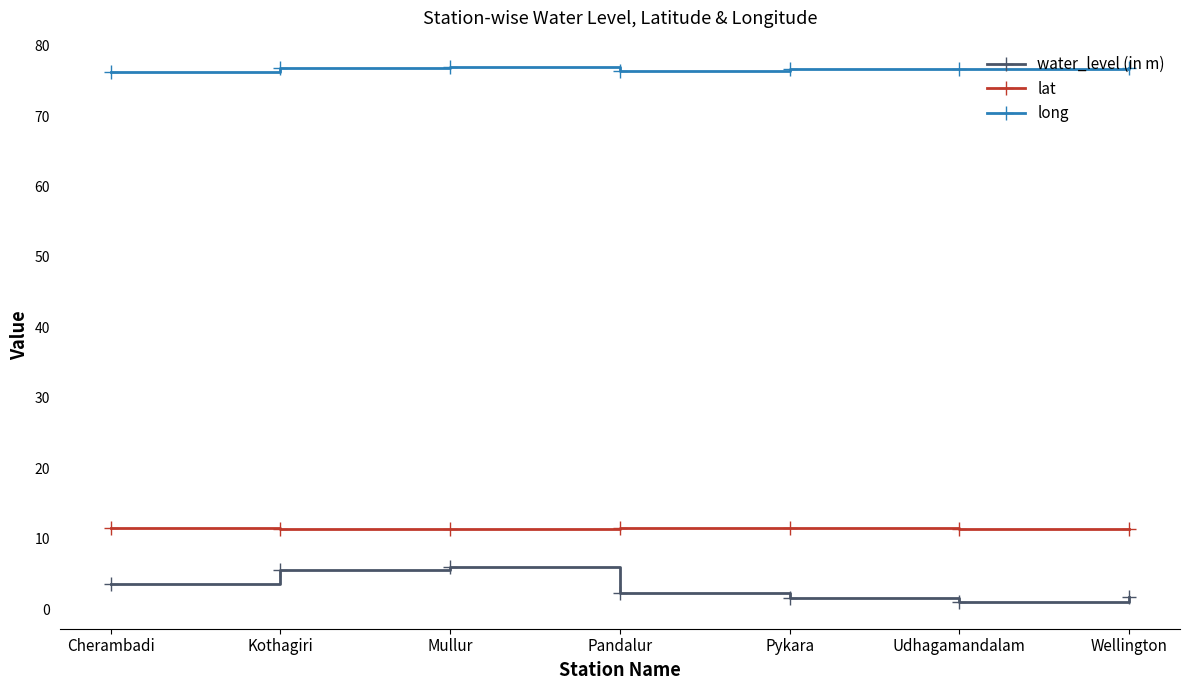

What is the difference between the second highest and minimum values in the water_level (in m) series?

4.5